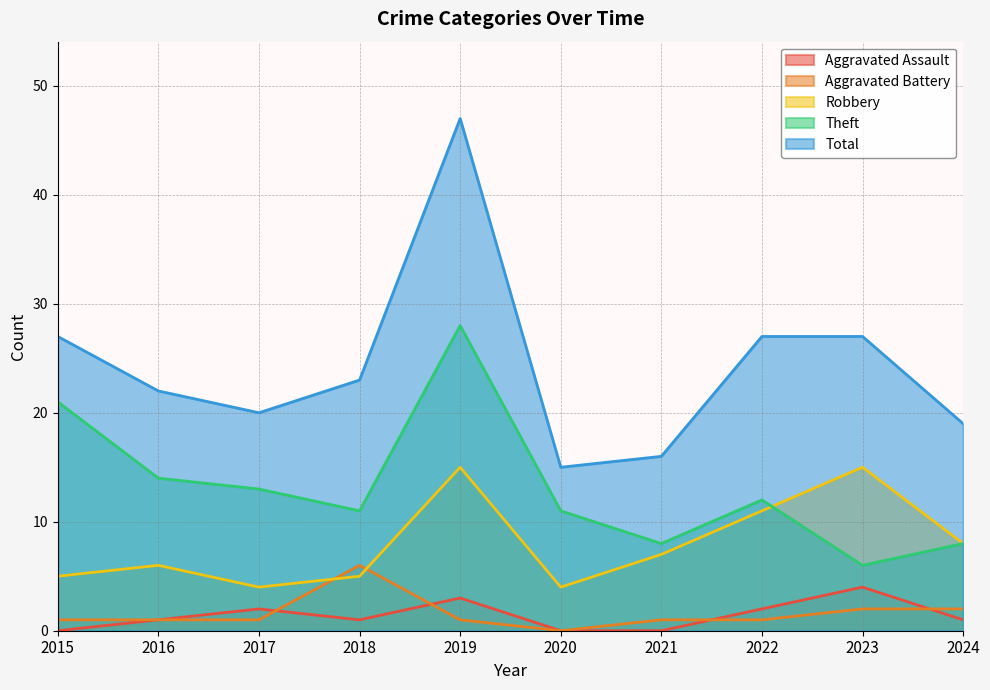

Does the chart display data point markers on the line(s)?

No